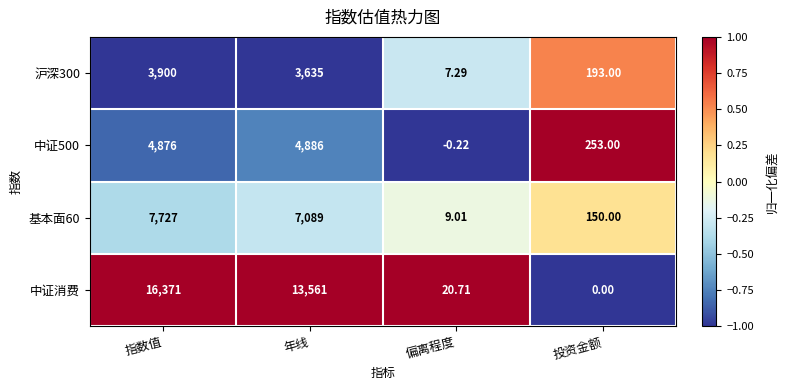

At which label does 中证消费 first exceed 13561?

指数值